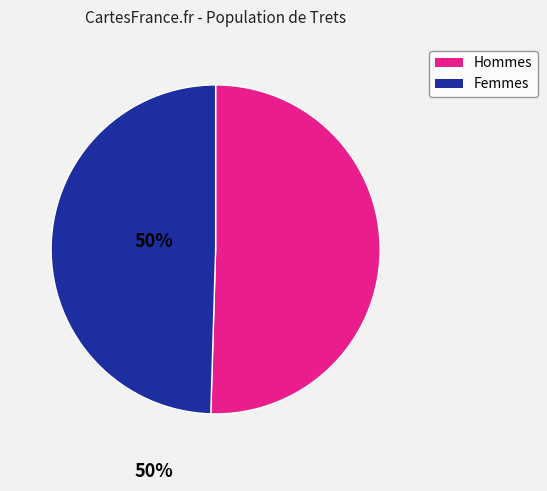

Does any single category account for the majority?

Yes